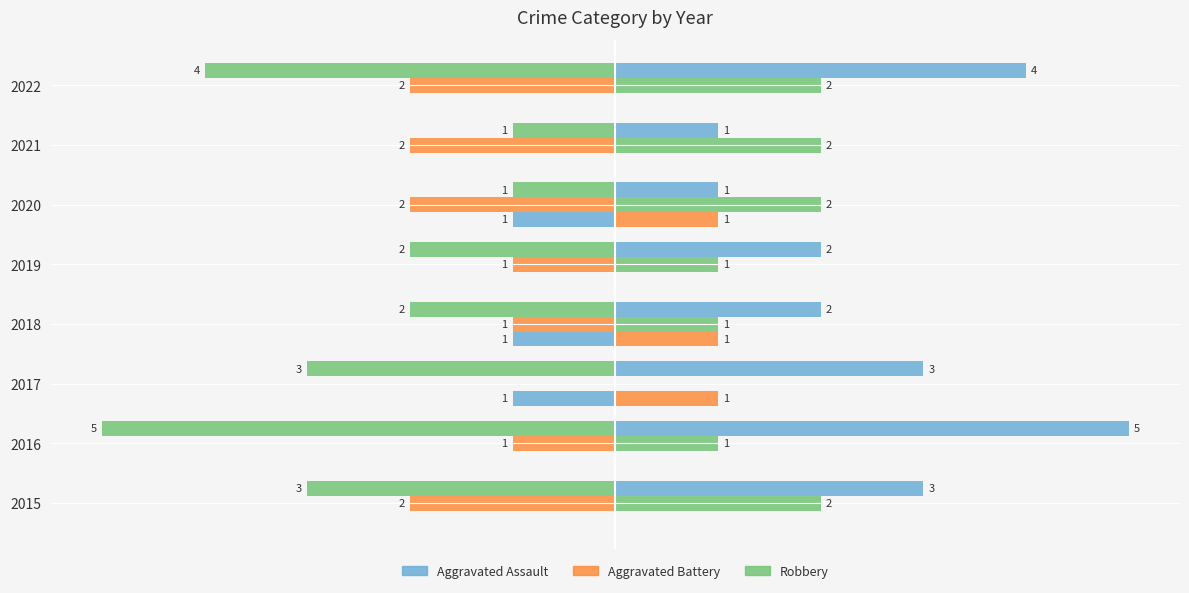

Count the number of categories in the chart.

8